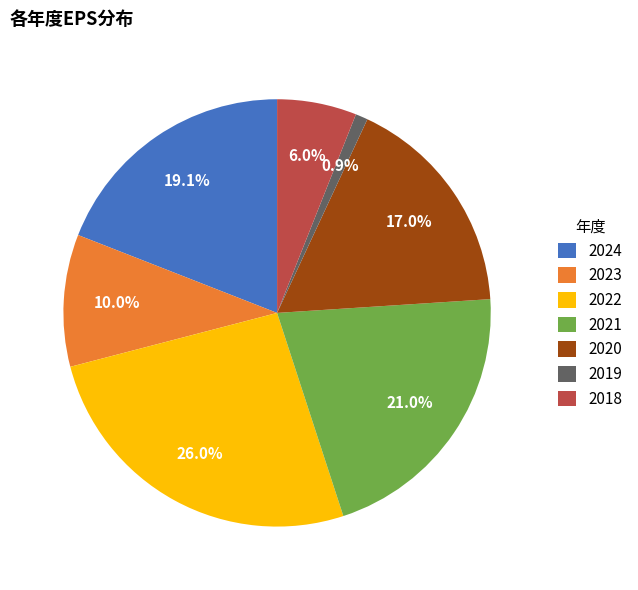

Is it true that 2023 is 16% of the pie?

False